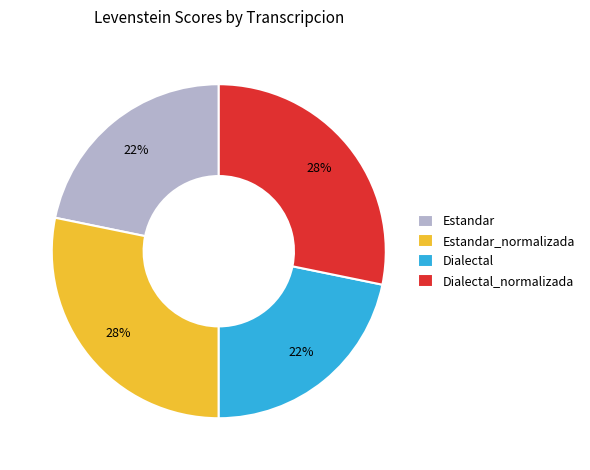

Is it true that Estandar_normalizada is 34% of the pie?

False